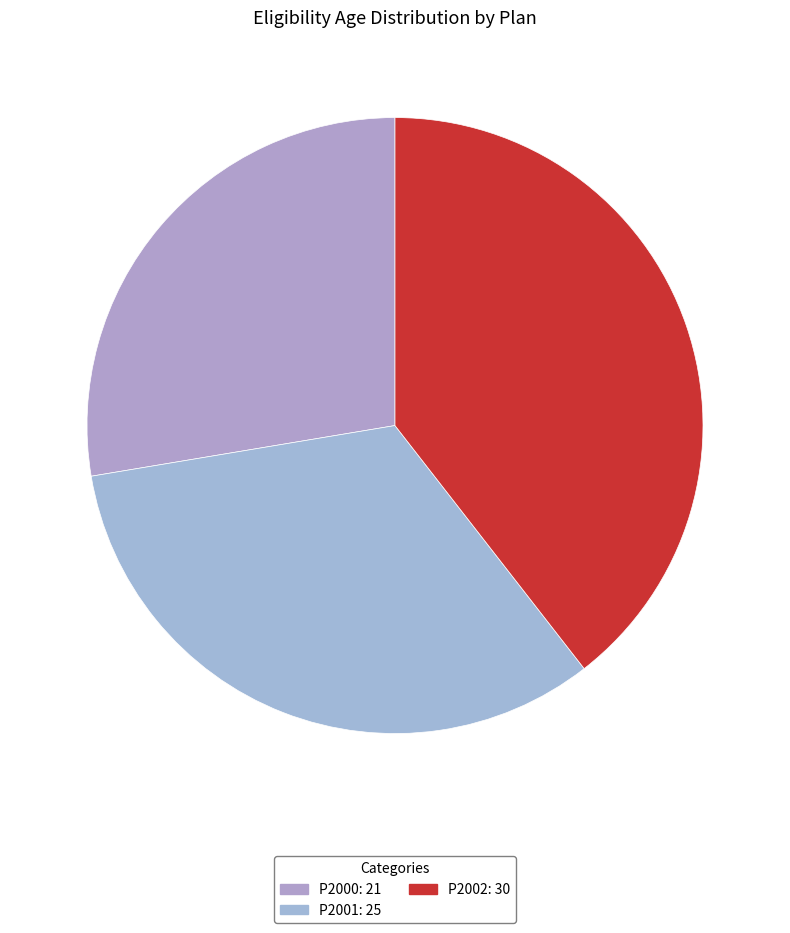

What is the largest slice in the pie chart?

P2002